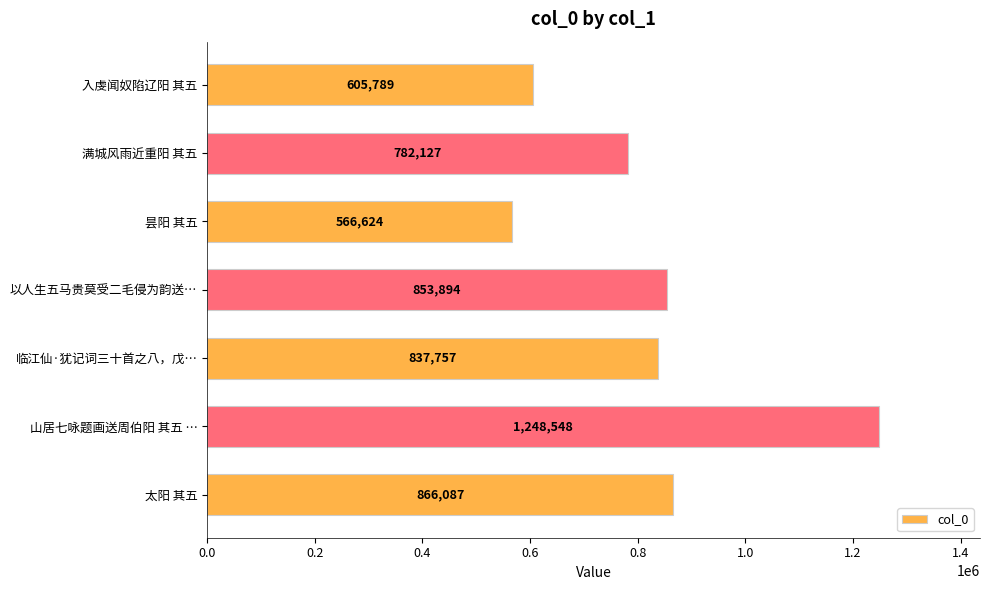

What is the difference between the maximum and second lowest values?

642759